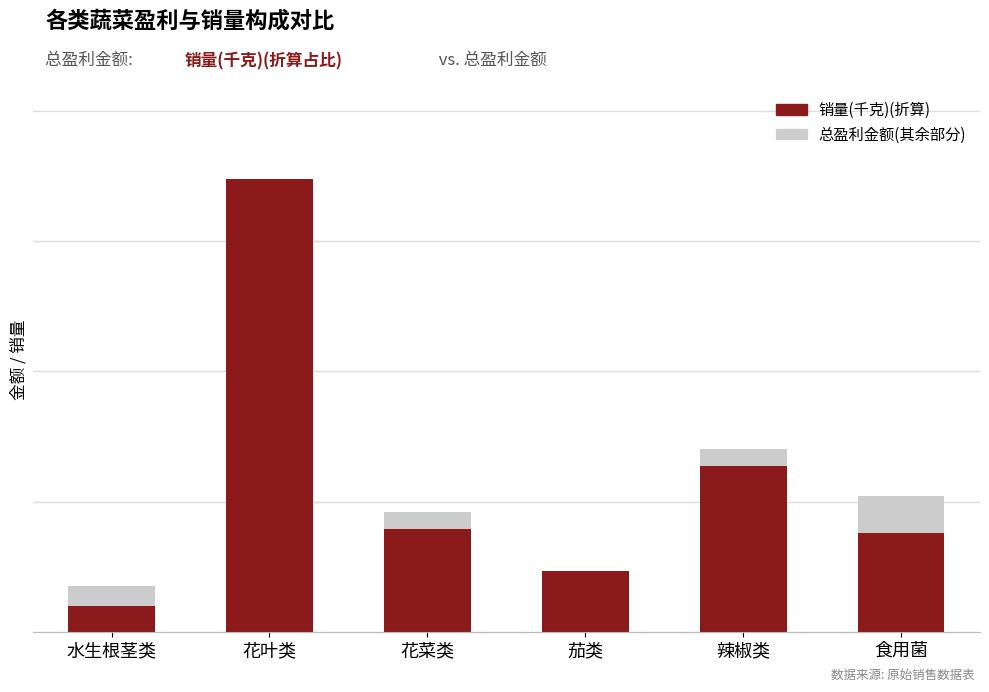

The value of 销量(千克)(折算) at 茄类 is 54.2. True or false?

True